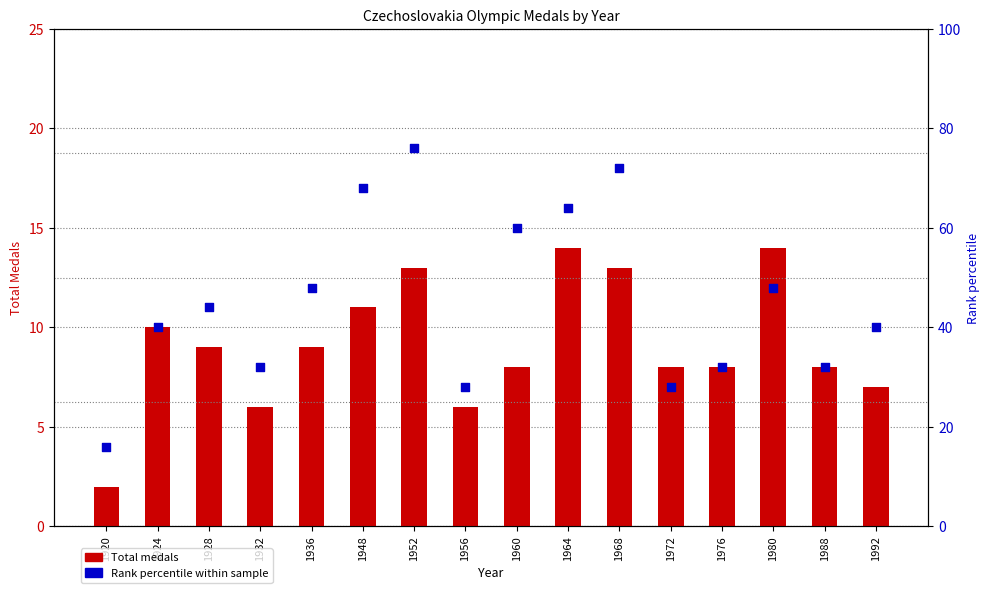

What is the total value across all series at 1988?

40.0